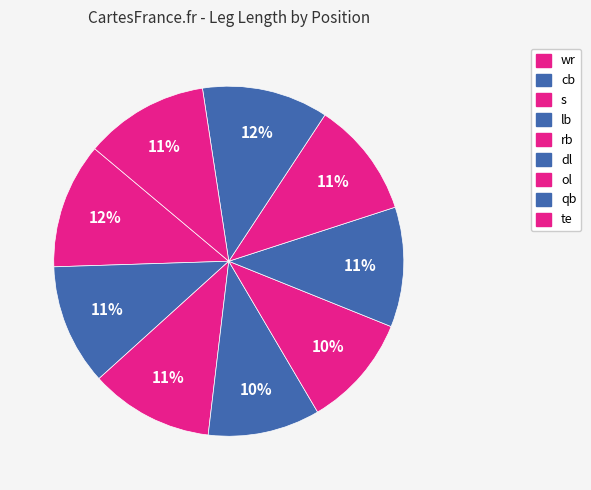

Count the number of slices in the pie.

9